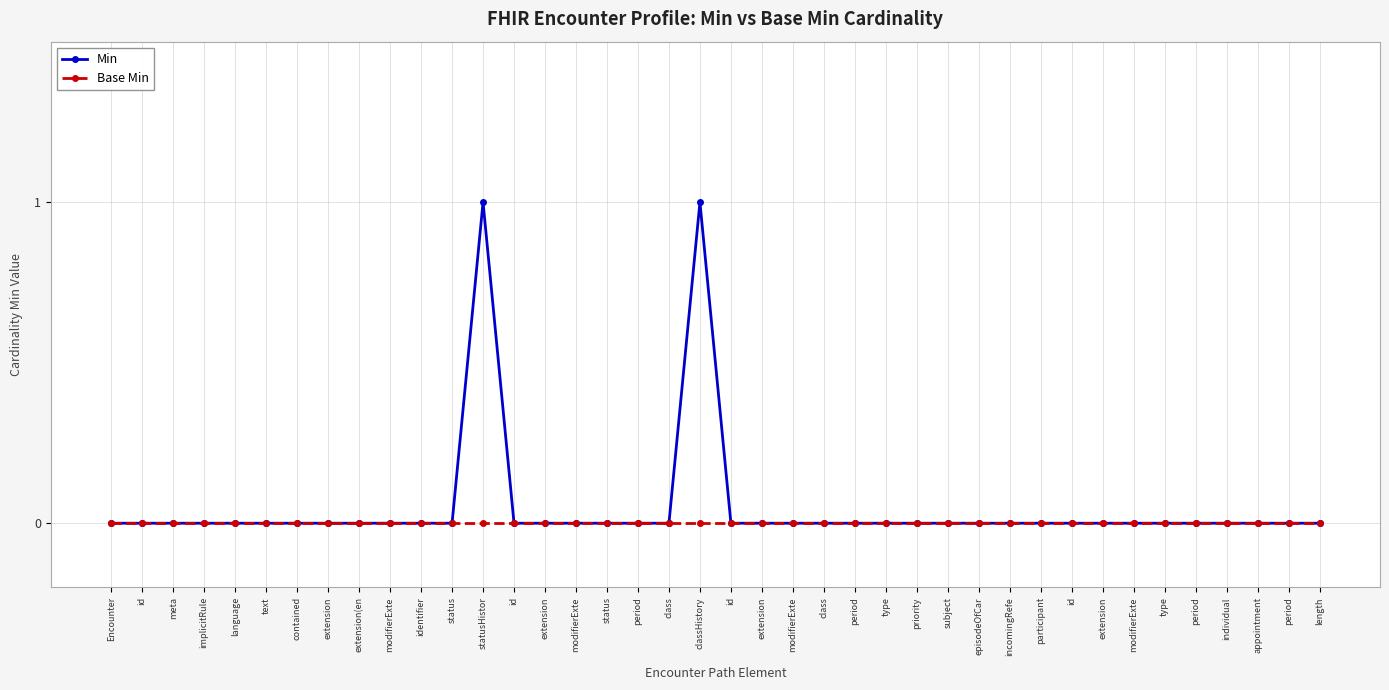

Is it true that Min equals 0 at individual?

True